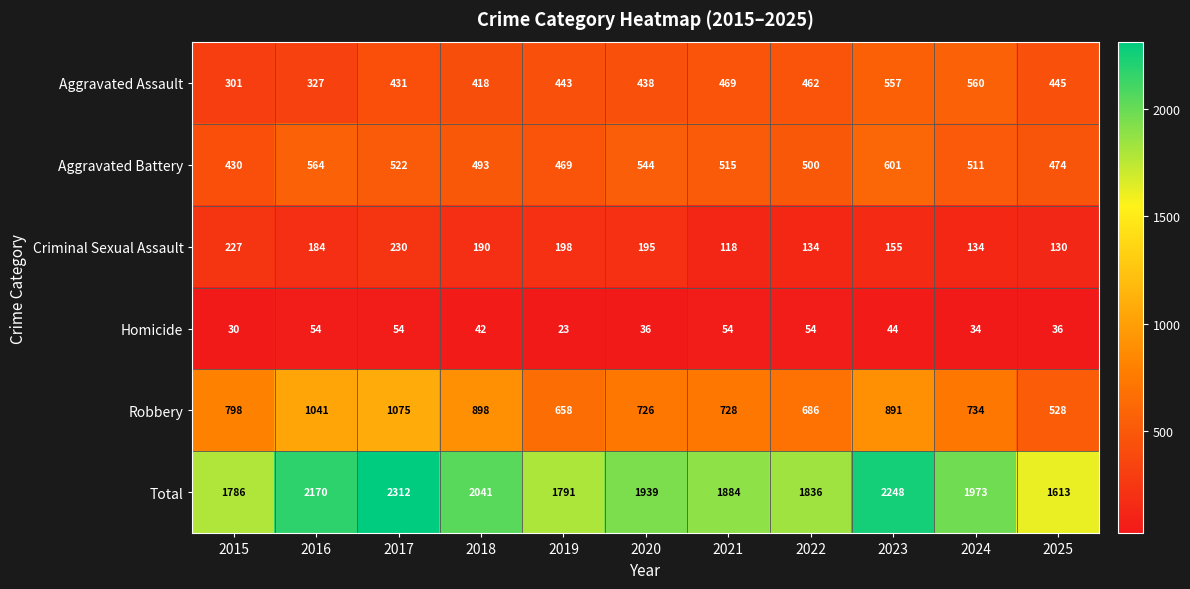

What is the difference between the second highest and second lowest values in the Aggravated Battery series?

95